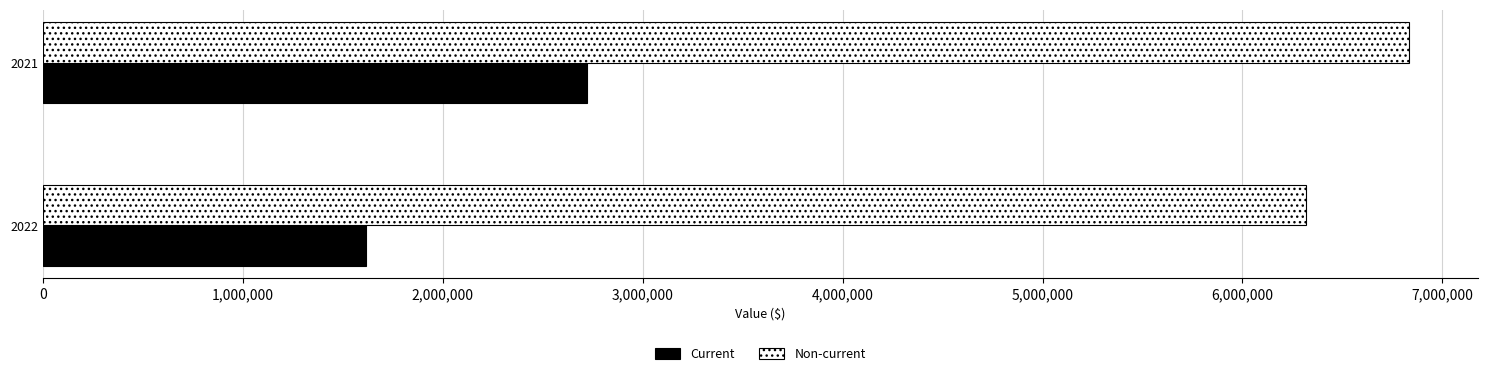

At which category is the sum across all series the highest?

2021